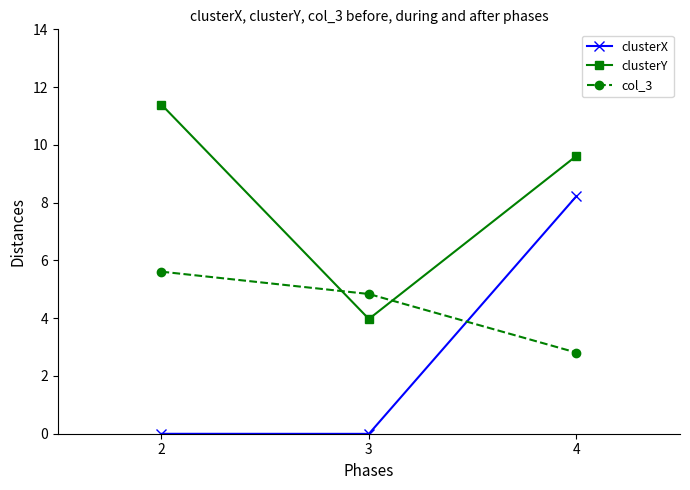

Which series changed the most between 2 and 3?

clusterY